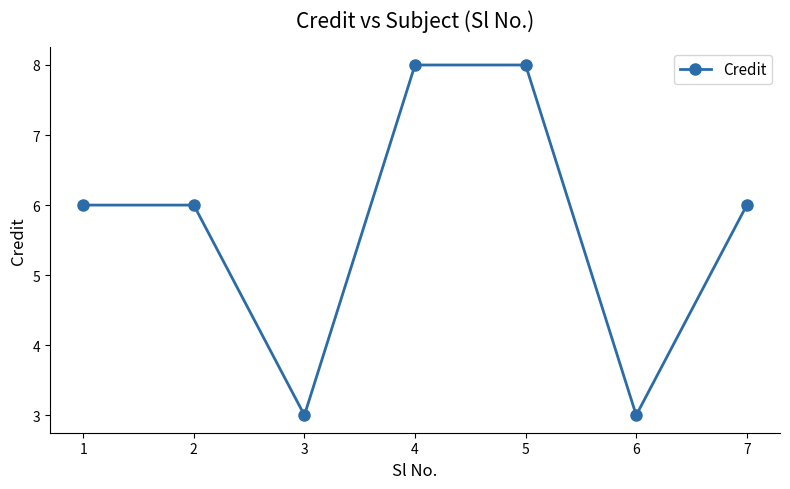

The chart shows a value of 11 at 5. True or false?

False